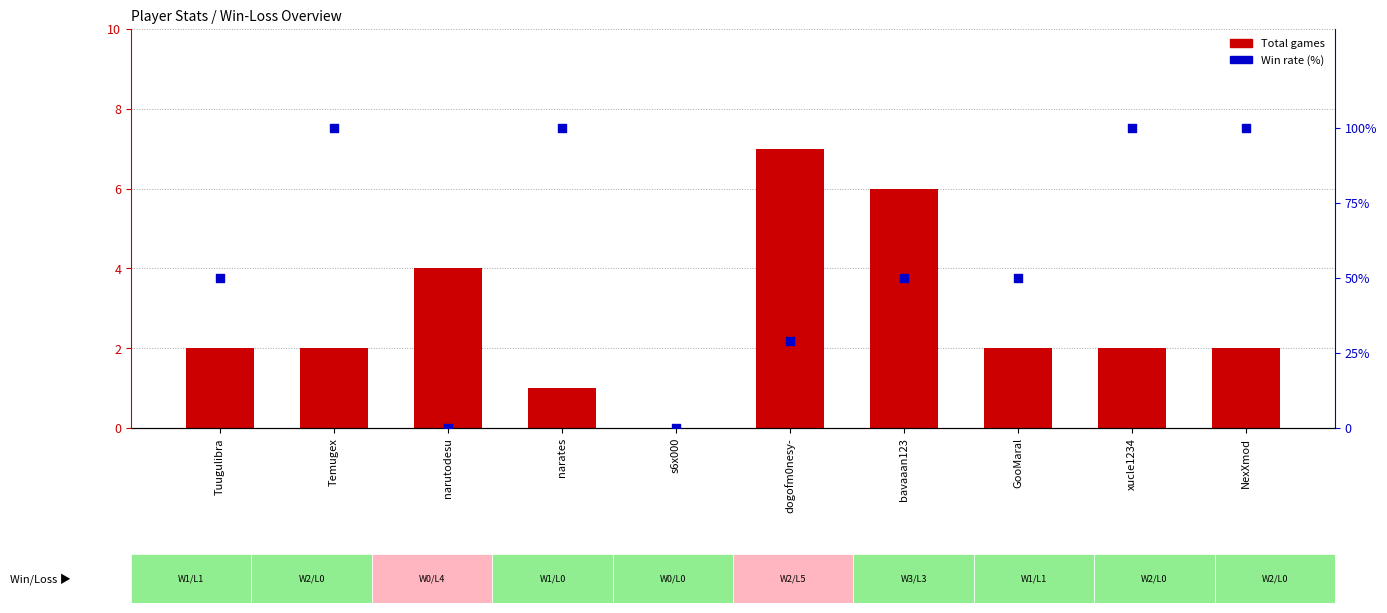

Which series has the largest total across all categories?

Rate (%)